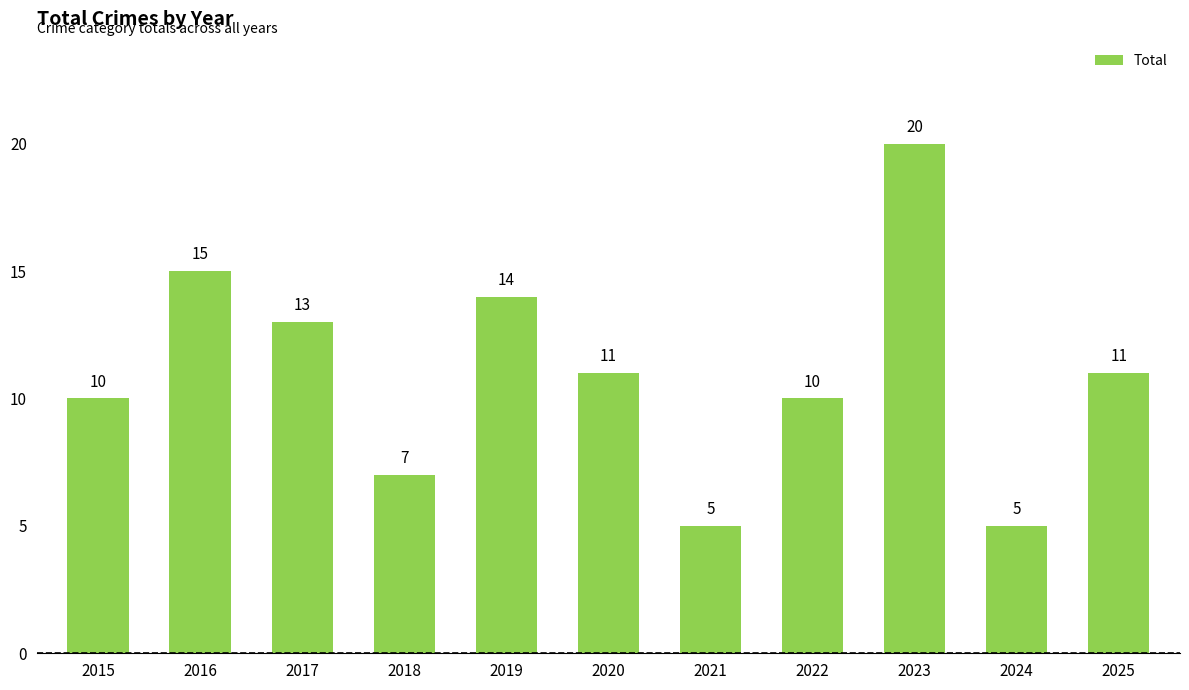

The chart shows a value of 2 at 2015. True or false?

False